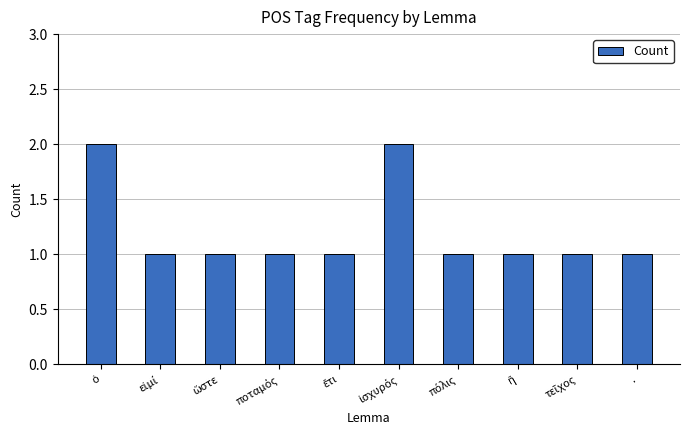

What is the value of the 6th bar from the left?

2